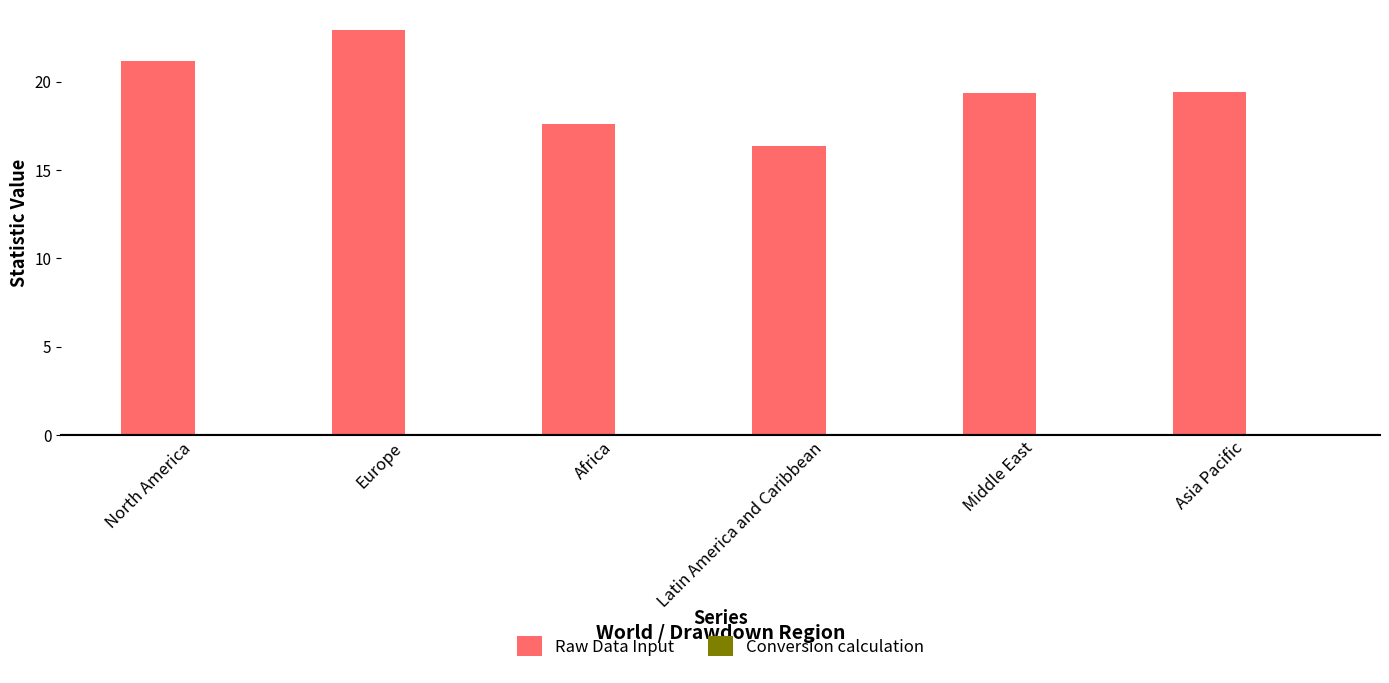

True or false: Raw Data Input has a value of 21.2 at North America.

True